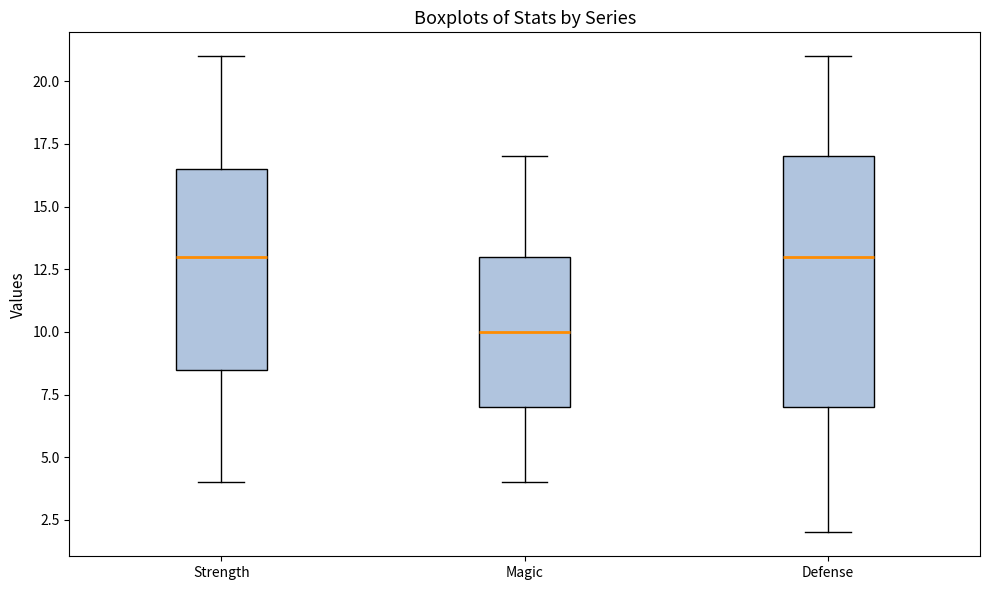

Reading left to right, read every box against the y-axis: the position of its median line, the range the box covers, and the ends of its whiskers. The values are not printed on the chart, so give them approximately, as read against the axis.

Strength: median 13.0, box 8.5 to 16.5, whiskers 4.0 to 21.0
Magic: median 10.0, box 7.0 to 13.0, whiskers 4.0 to 17.0
Defense: median 13.0, box 7.0 to 17.0, whiskers 2.0 to 21.0